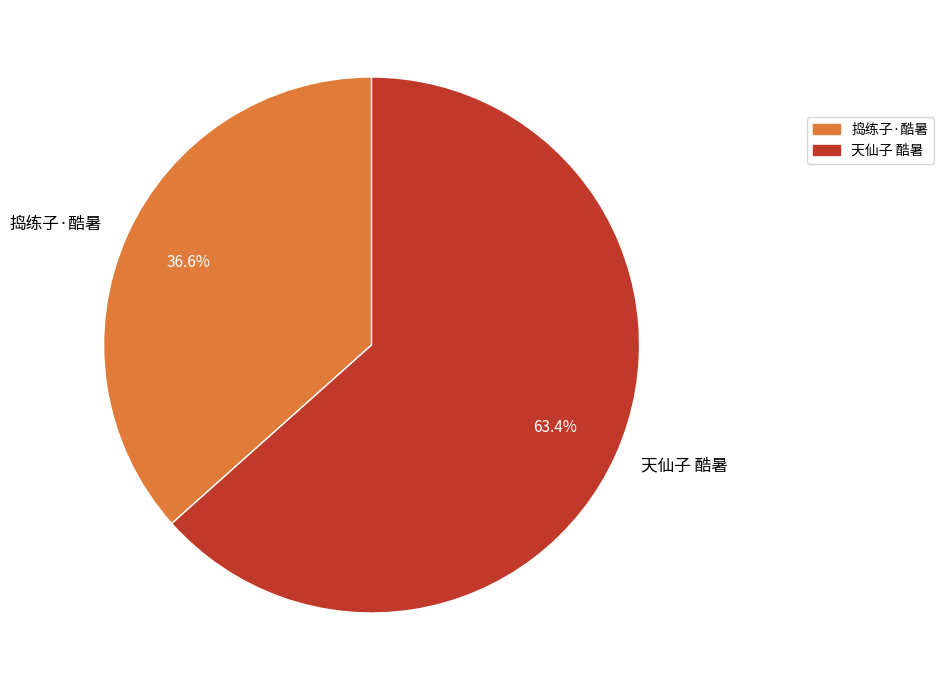

To the nearest percent, what is the average slice percentage?

50%